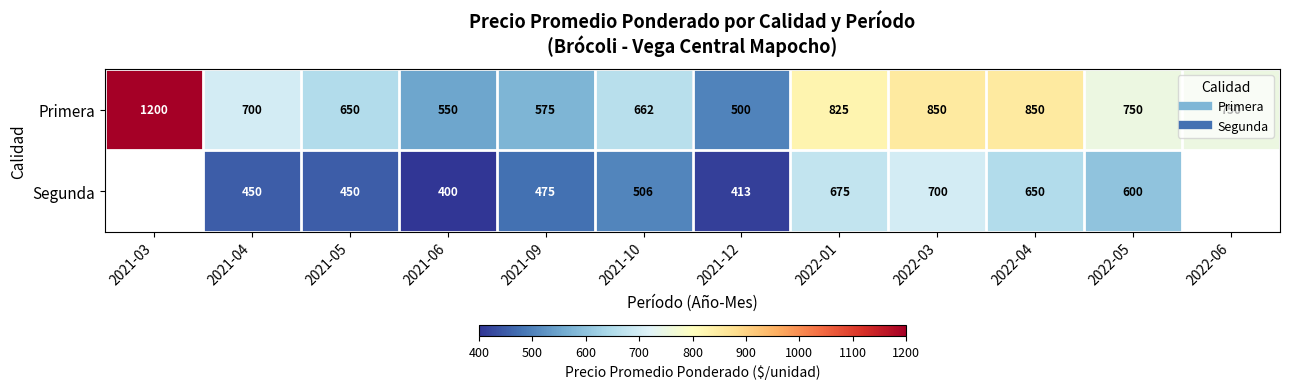

Count the number of categories in the chart.

12